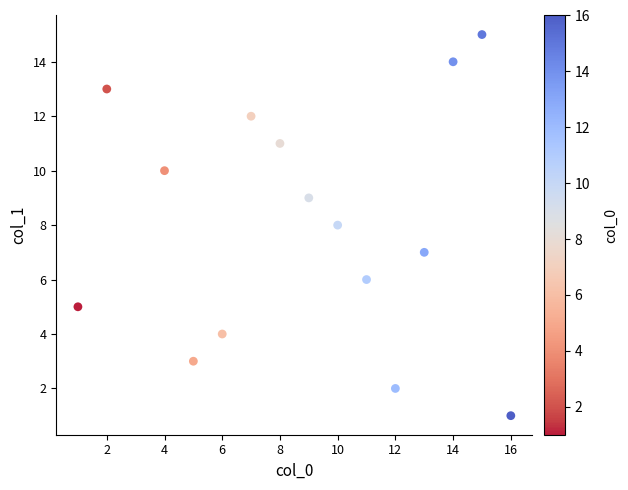

What is the range of Y values (max minus min)?

14